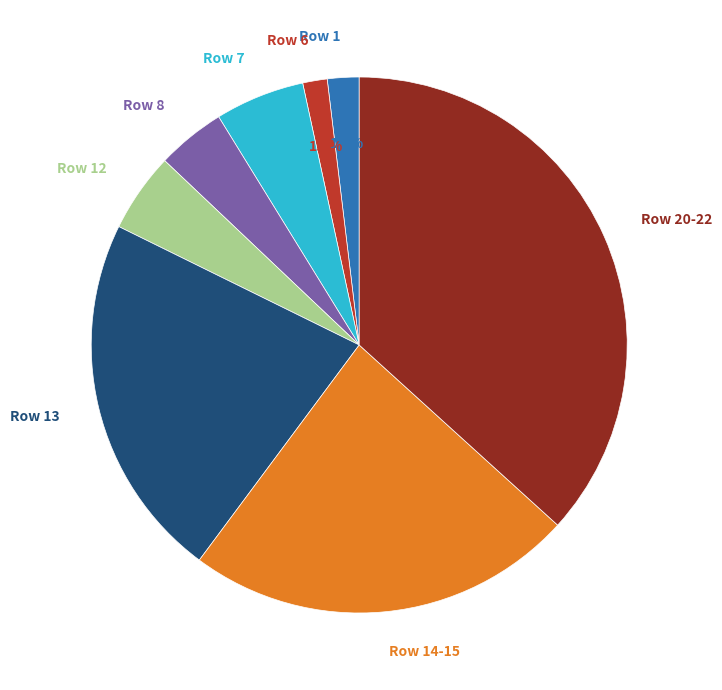

Approximately how many times larger is the value at Row 6 compared to Row 1?

0.8